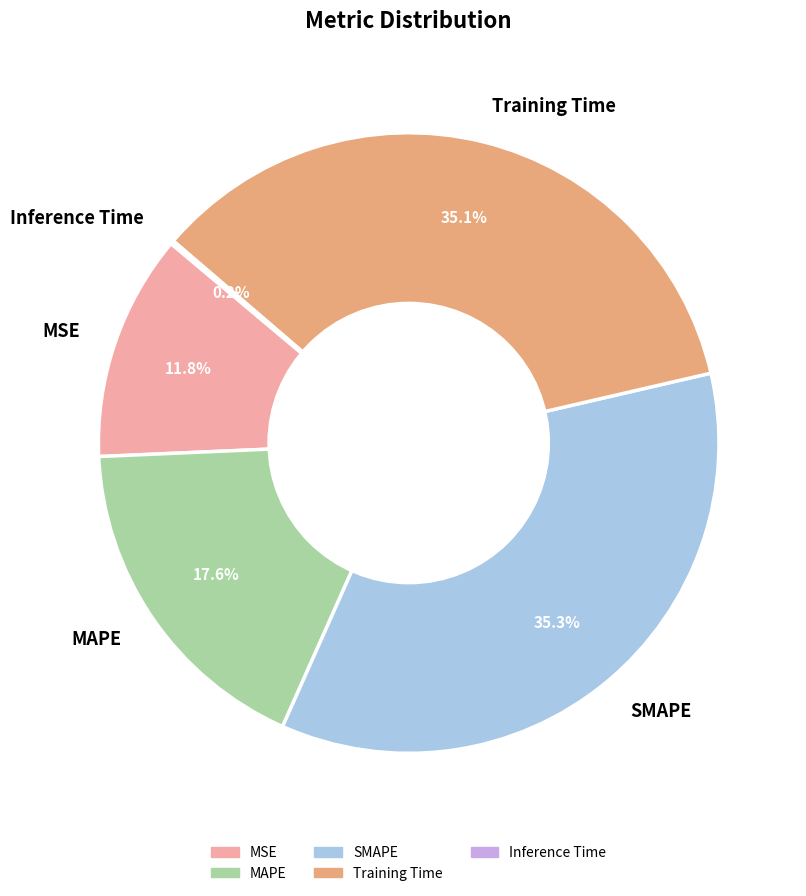

How much of the chart is everything except Training Time?

64.9%